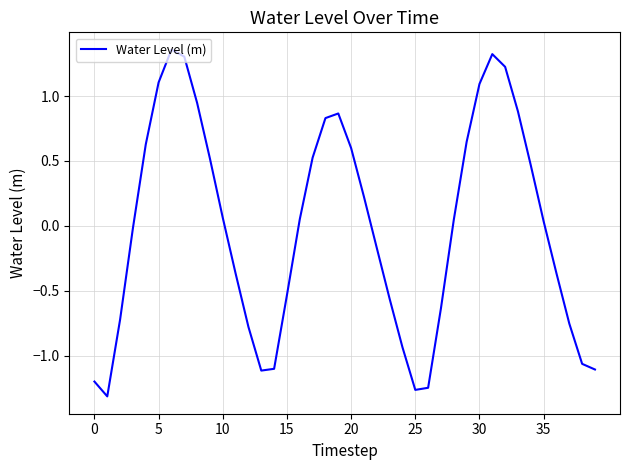

What is the difference between the maximum and minimum values?

2.7